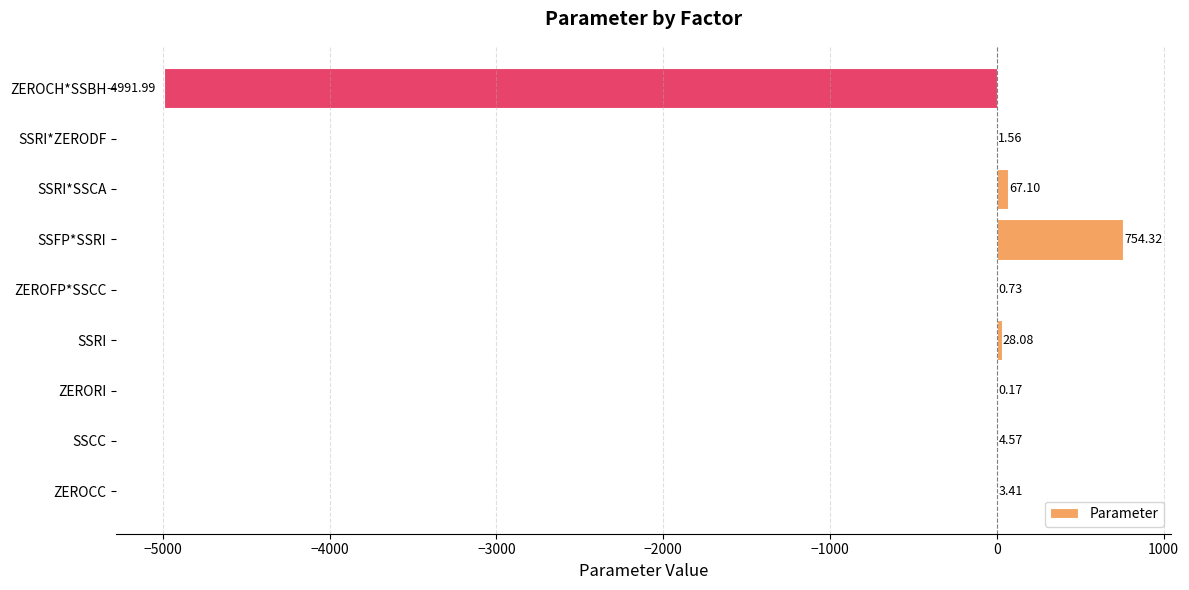

Which has a higher value, SSRI*ZERODF or SSCC?

SSCC